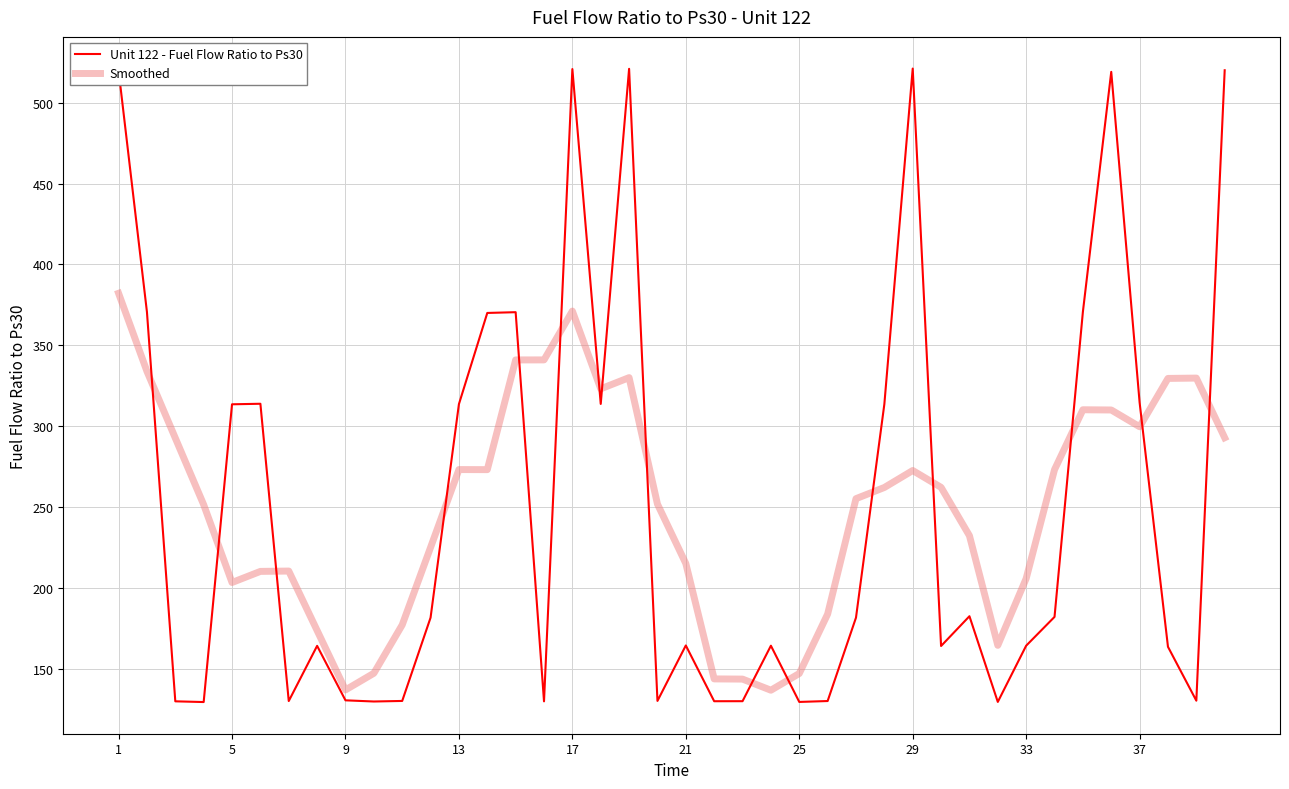

List the series in order of their peak value, lowest first.

Smoothed, Unit 122 - Fuel Flow Ratio to Ps30